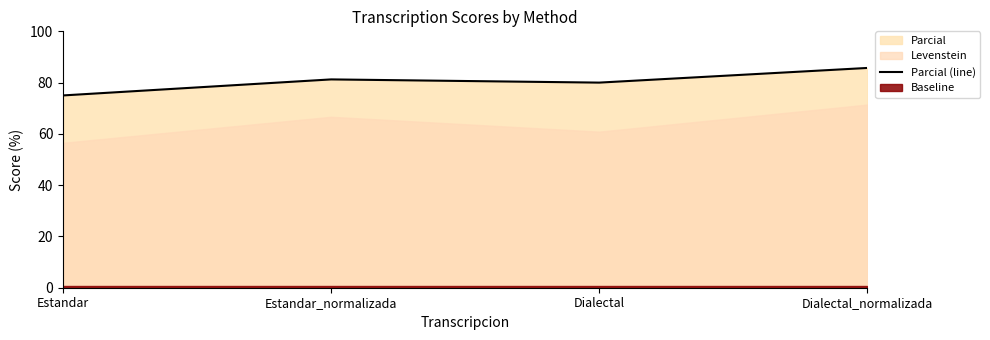

At which label does Parcial (line) reach its peak?

Dialectal_normalizada